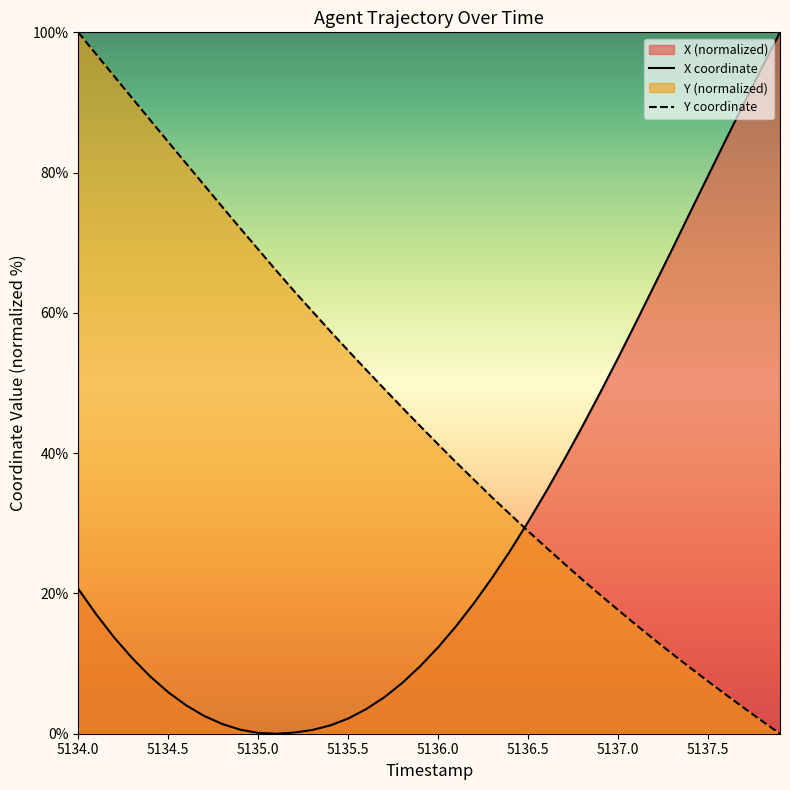

Is the value of Y at 5135.8 greater than the value of X at 5136.4?

Yes